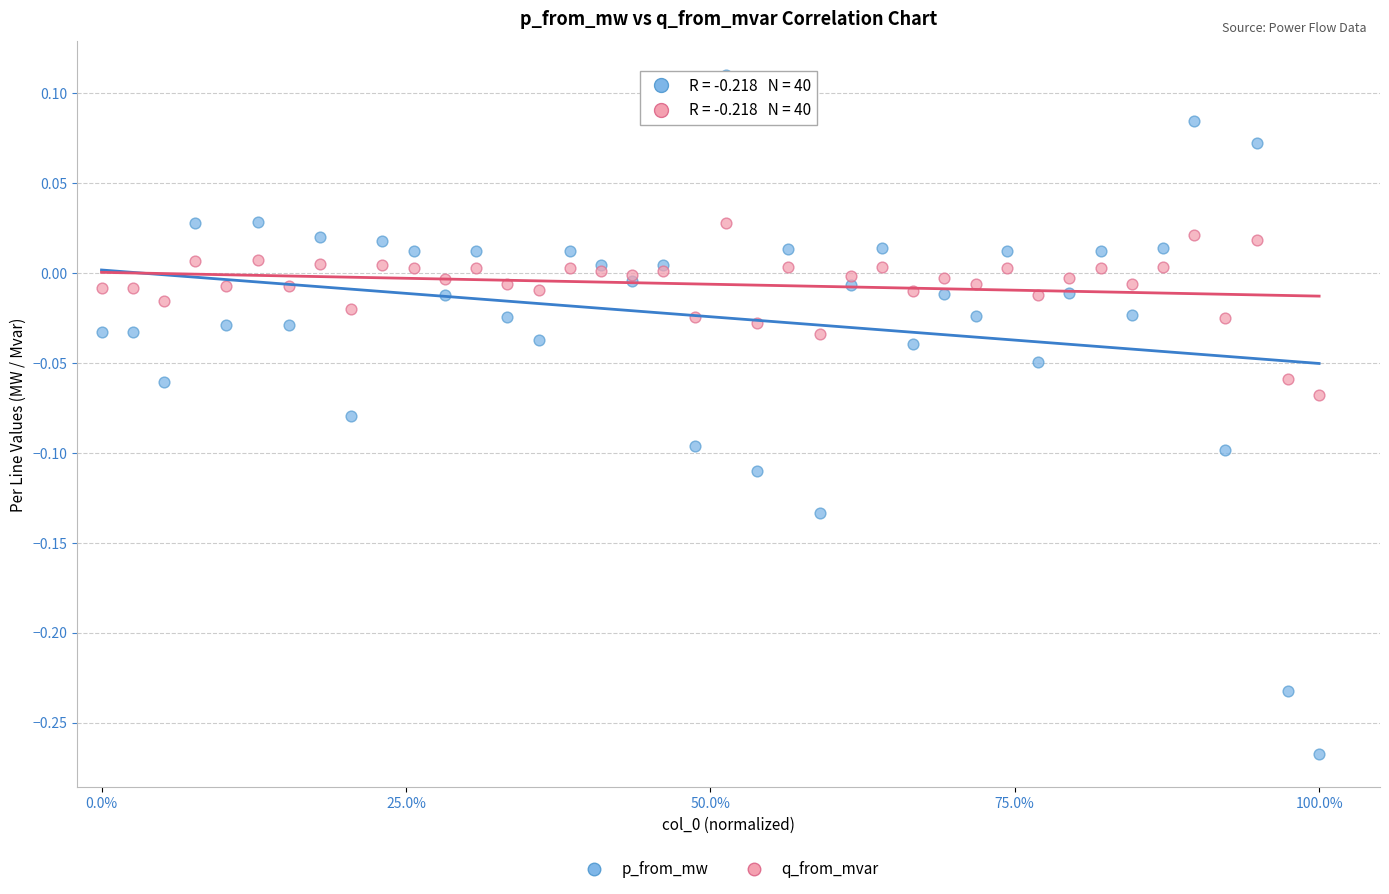

Which series has the widest spread of Y values?

p_from_mw